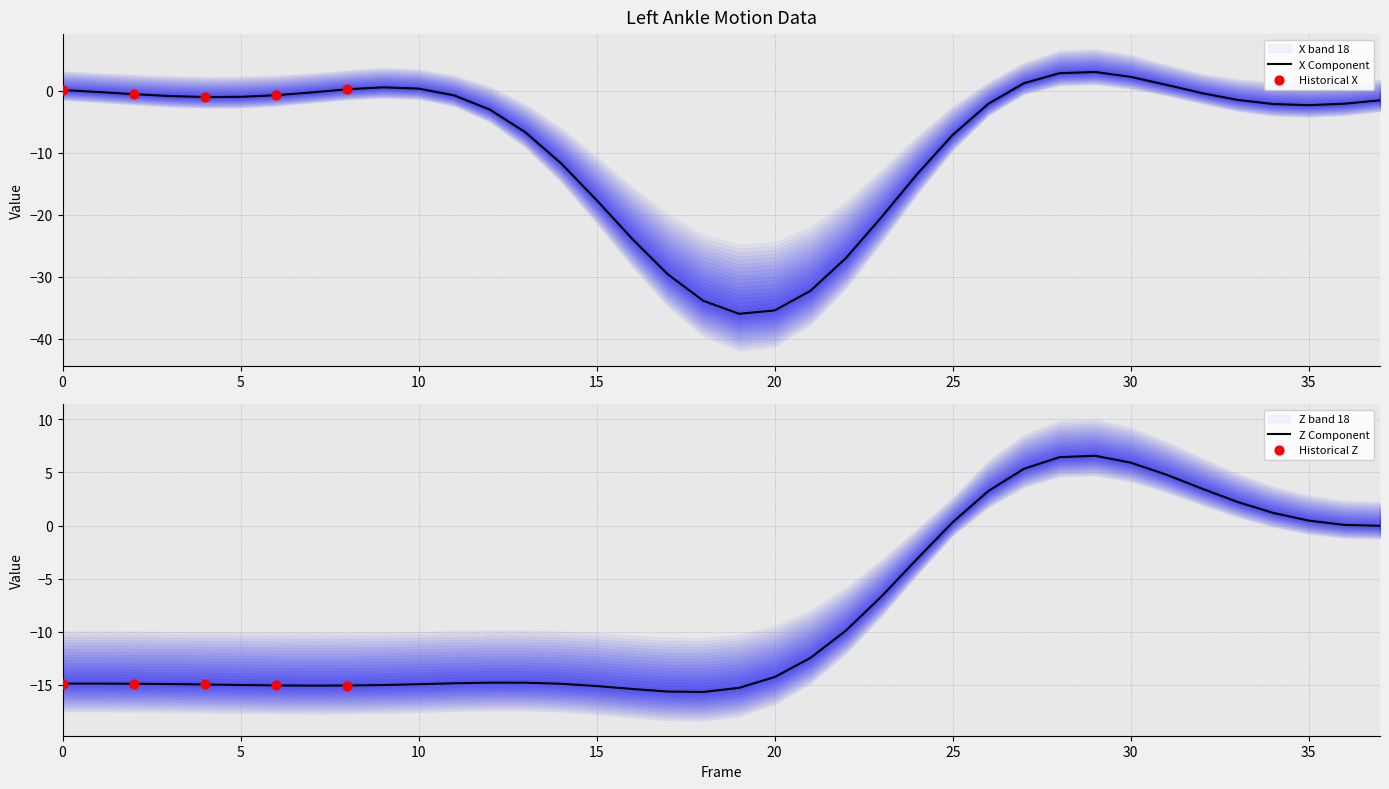

Is the value of Z at 18 greater than the value of X at 1?

No